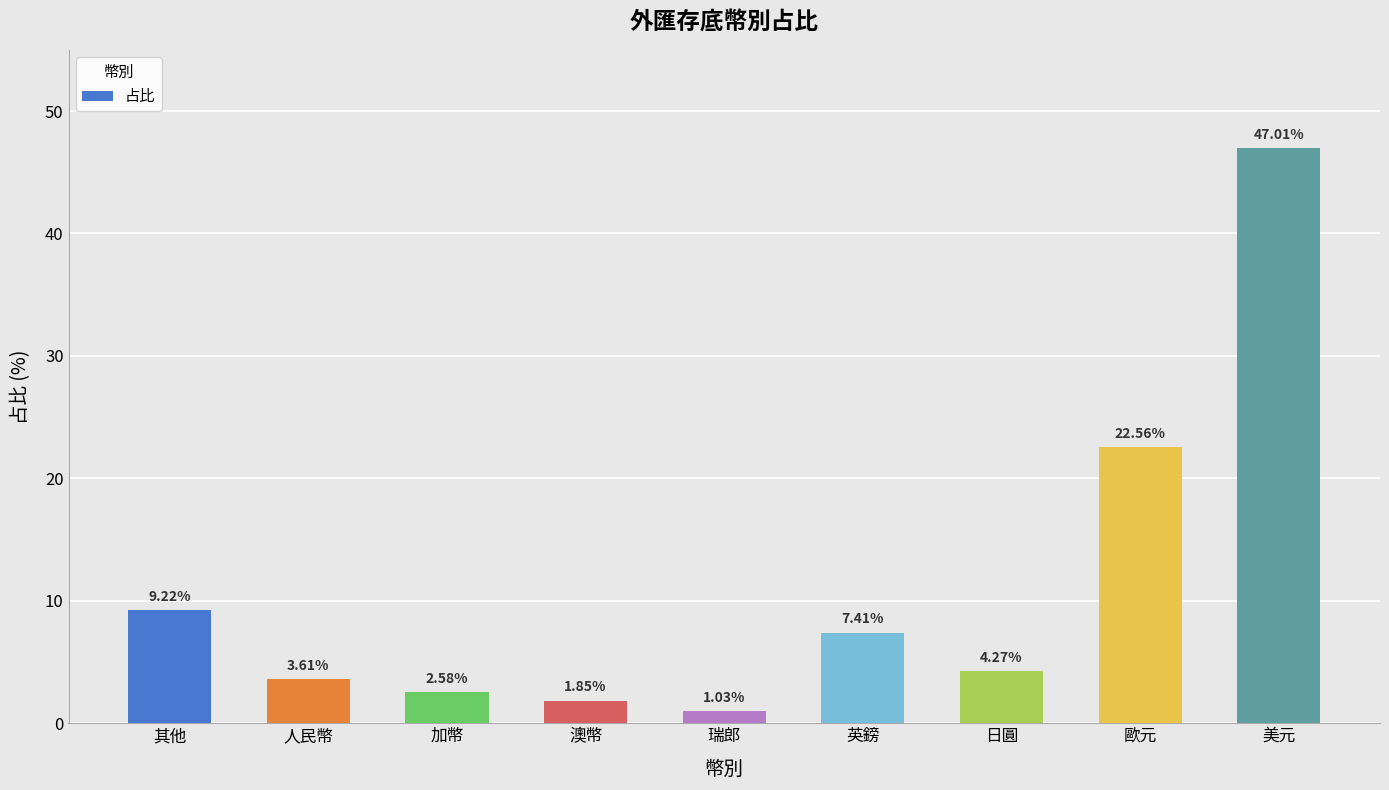

What is the change in value from 其他 to 加幣?

-6.6